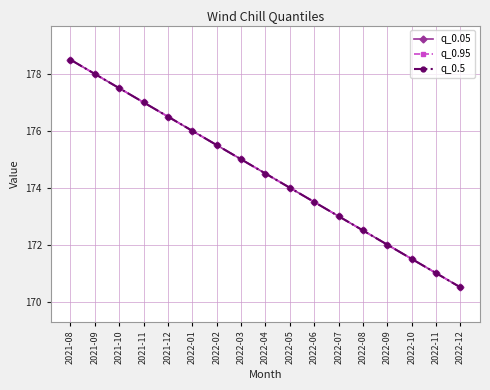

At 2021-11, list the series in order from smallest to largest.

q_0.05, q_0.95, q_0.5